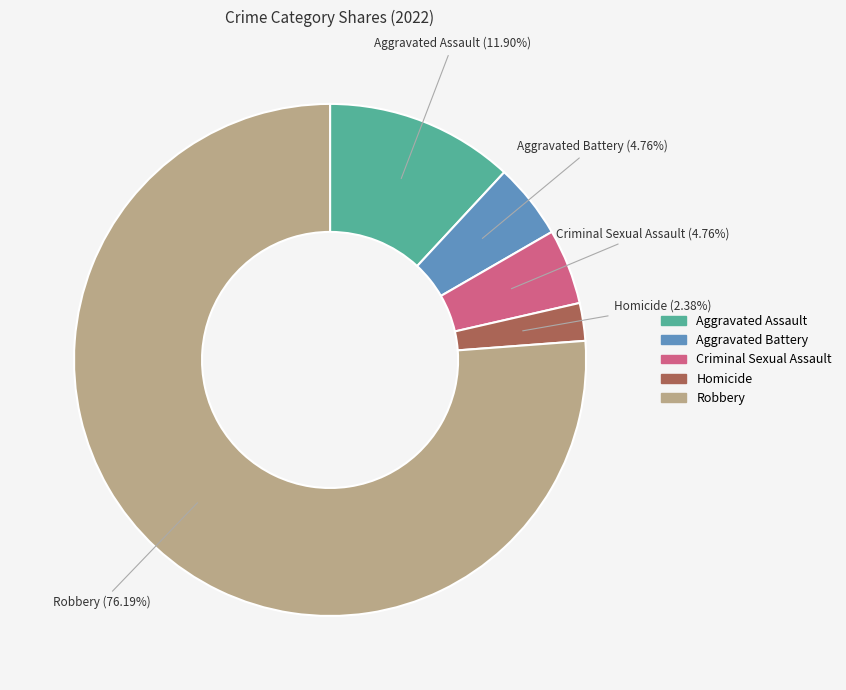

Which has a higher value, Homicide or Robbery?

Robbery